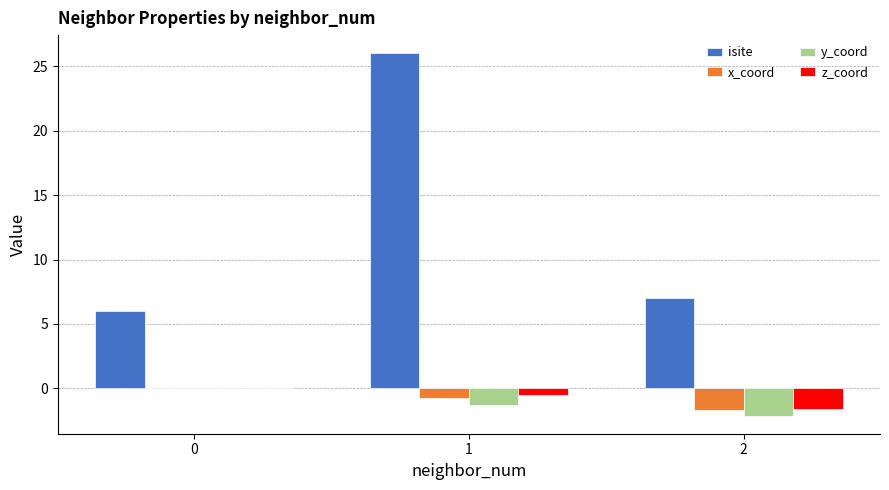

What is the sum of all isite values?

39.0